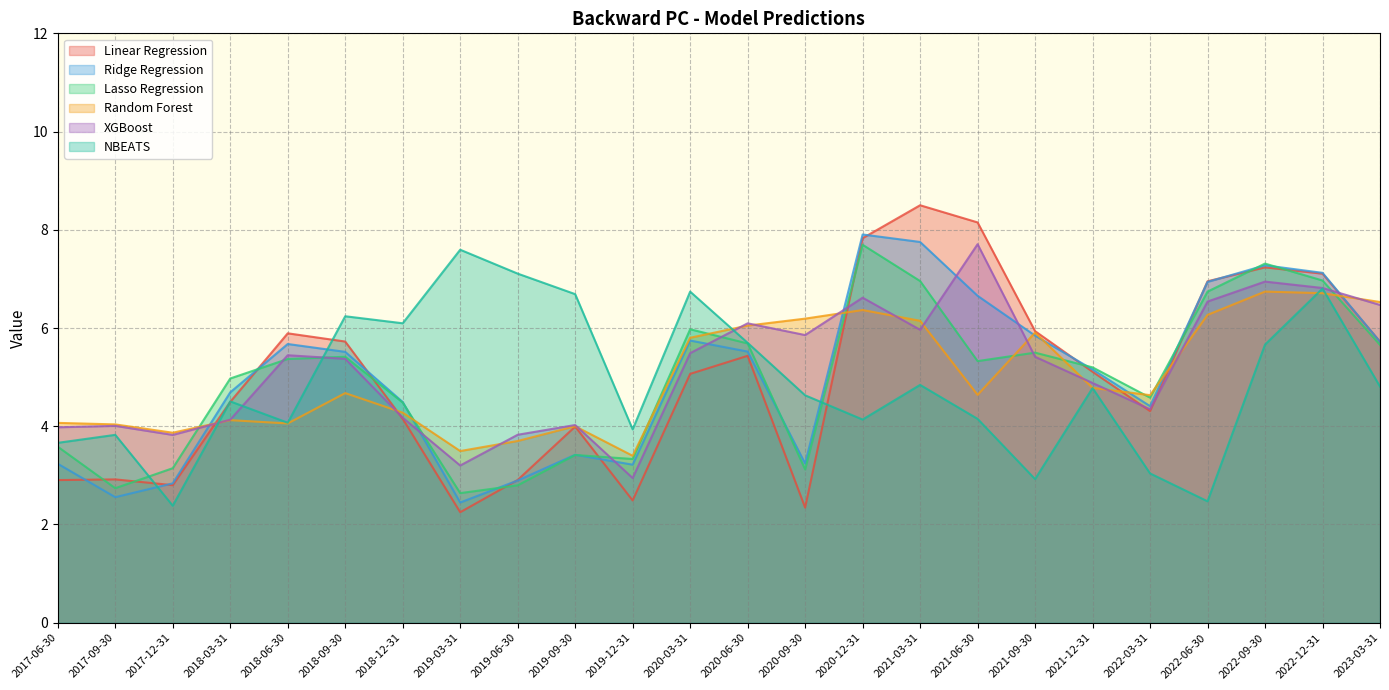

Which series changed the most between 2020-06-30 and 2022-09-30?

Linear Regression